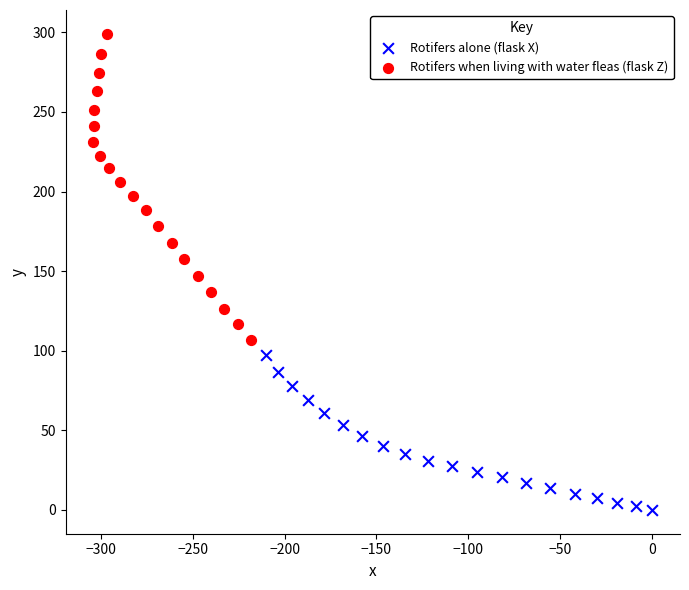

Which series has the largest Y range (max minus min)?

Rotifers when living with water fleas (flask Z)